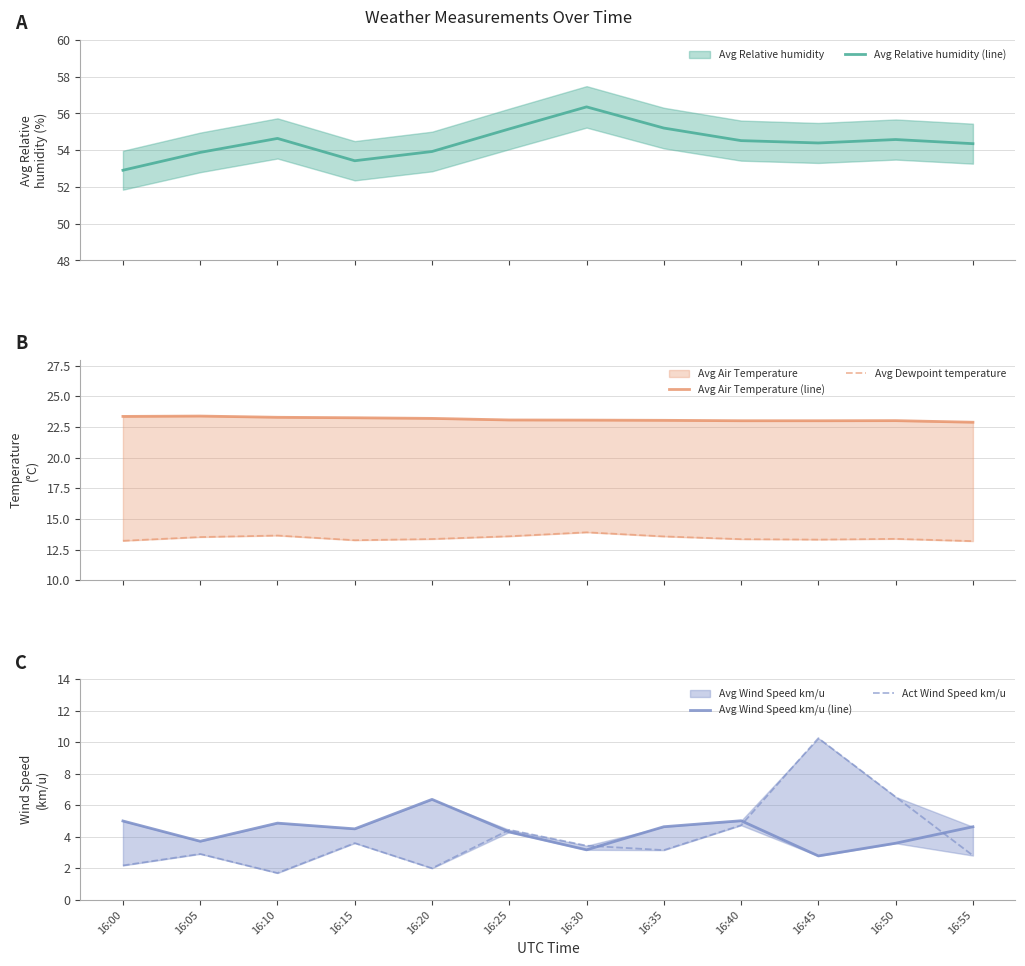

Which series has the largest range (max minus min)?

Act Wind Speed km/u